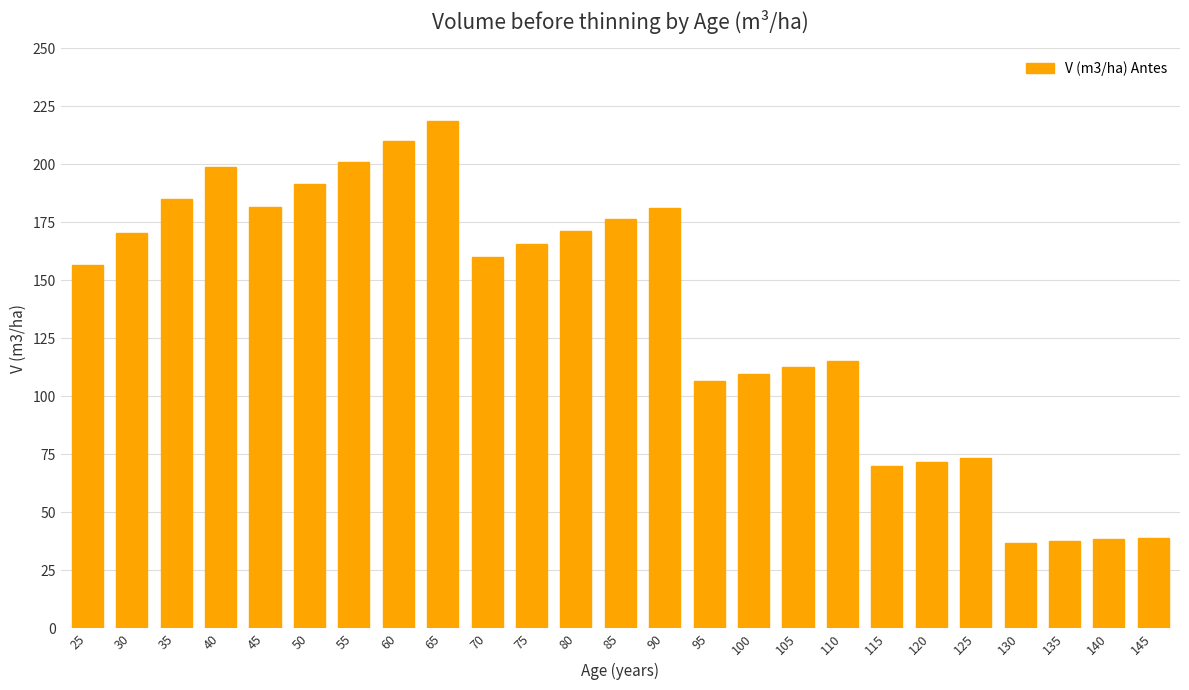

Which category has the highest value across all series?

65